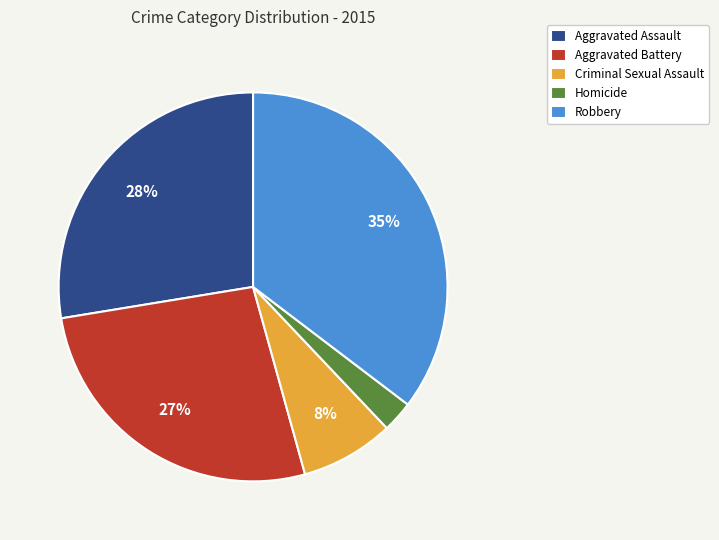

What percentage is the Aggravated Assault slice, to the nearest percent?

28%